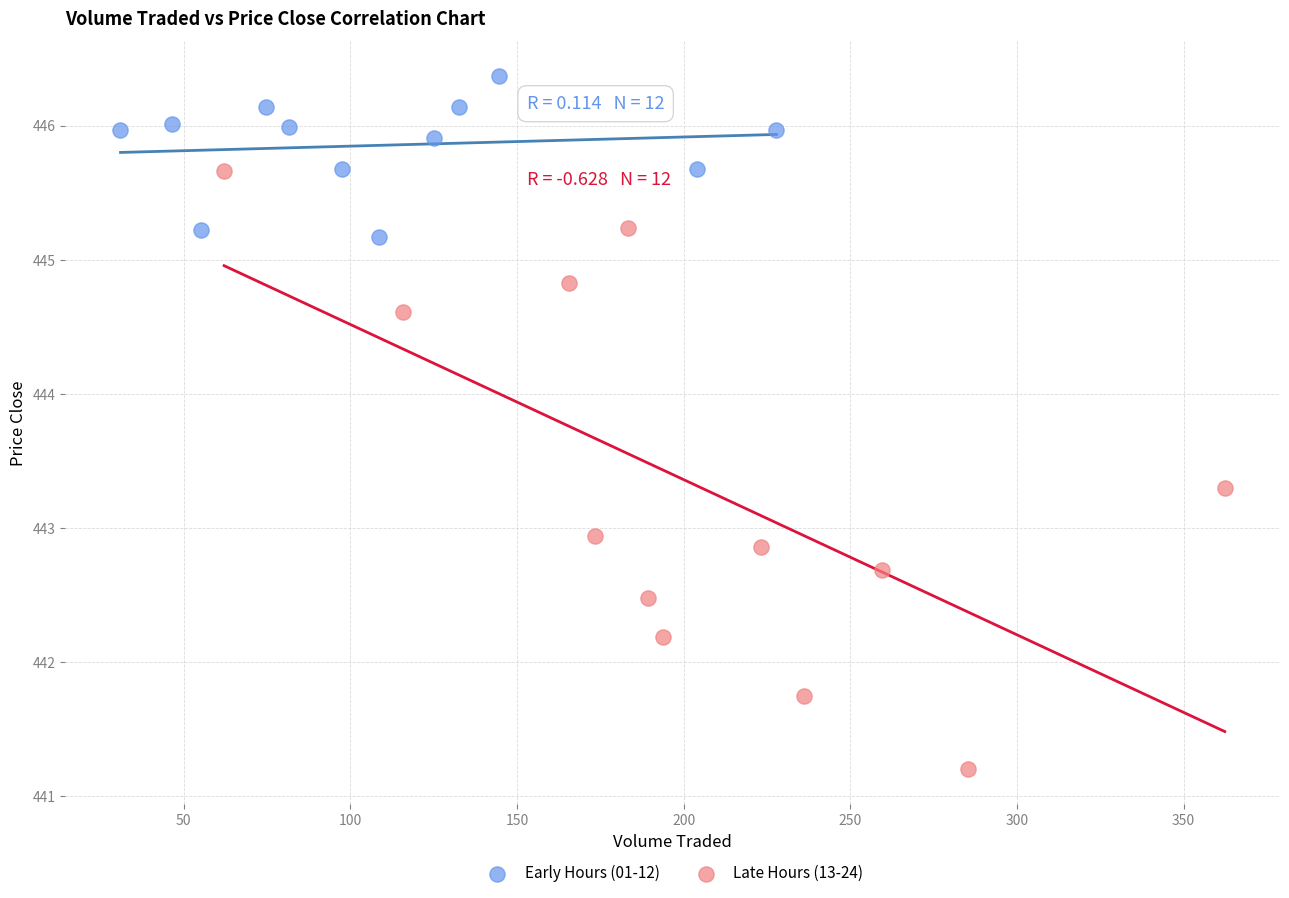

Which series contains the highest Y value?

Early Hours (01-12)